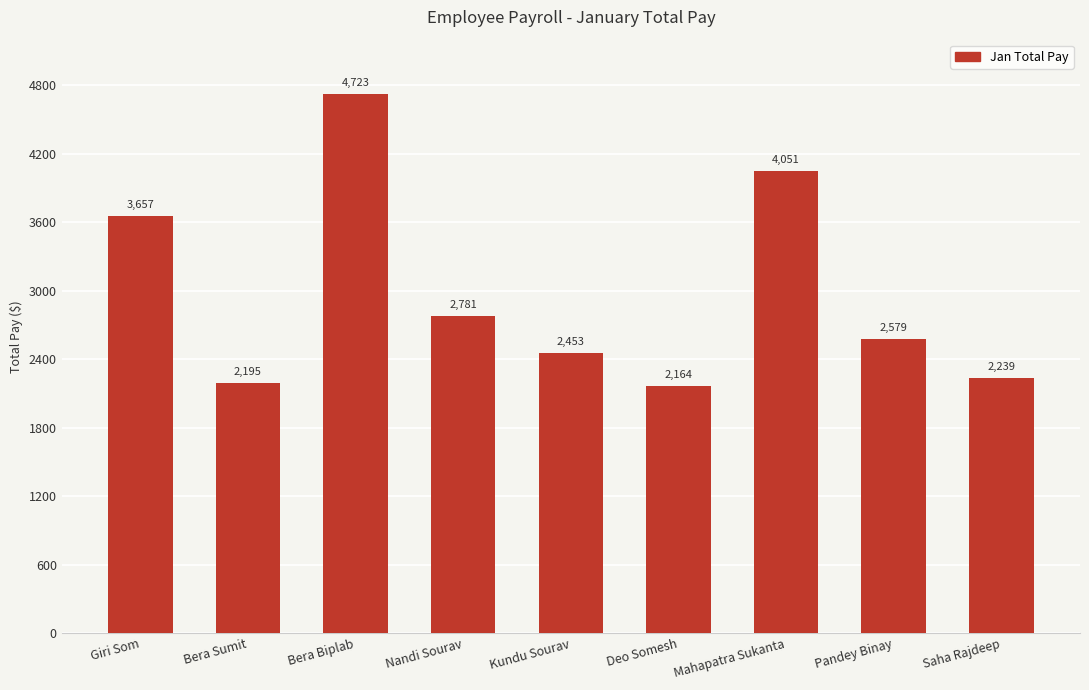

What position from the left is Deo Somesh?

6